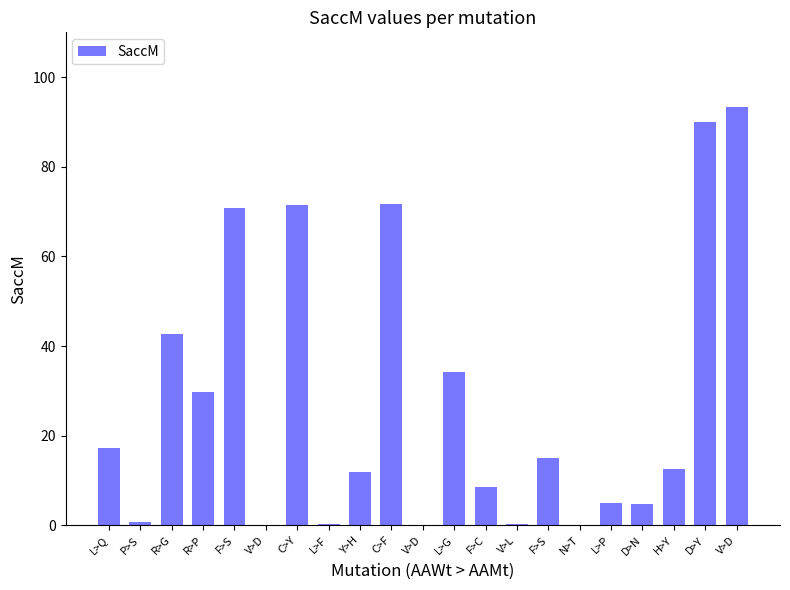

Between C>Y and R>P, which is larger?

C>Y